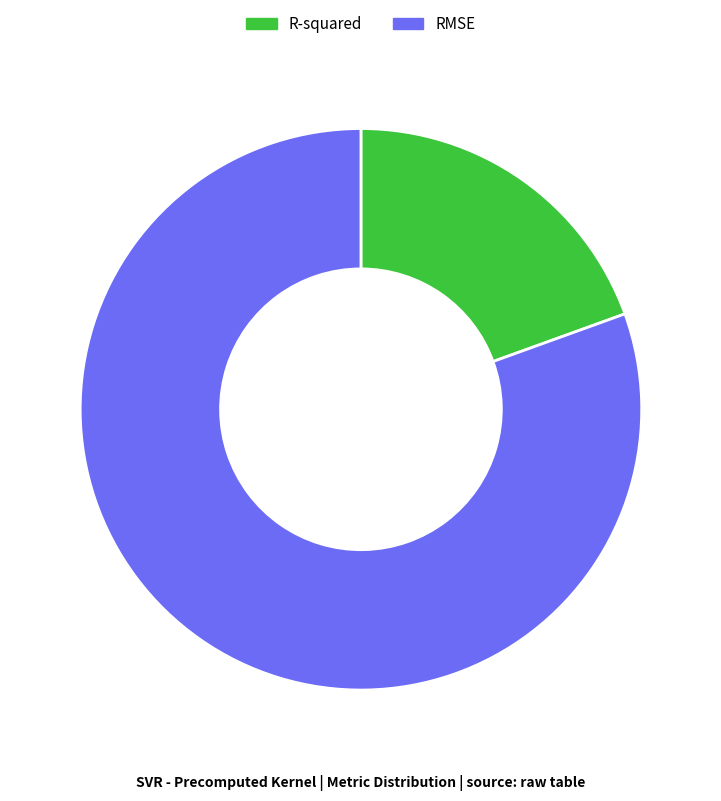

Is it true that R-squared is 5% of the pie?

False